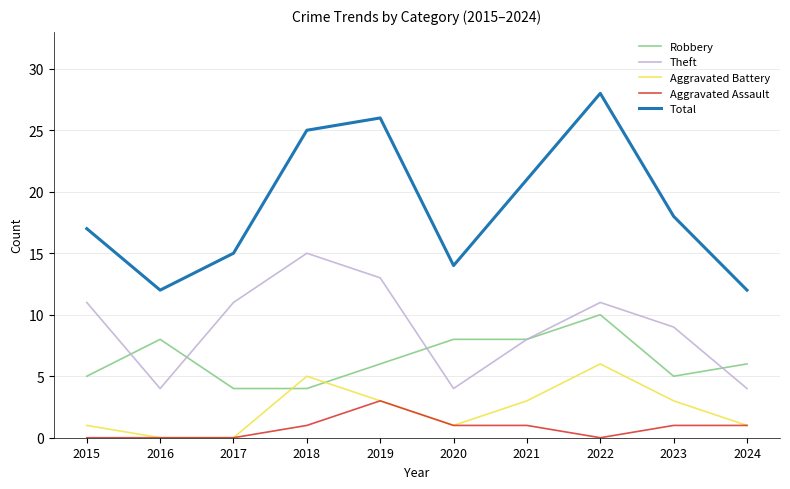

At which category is the sum across all series the highest?

2022